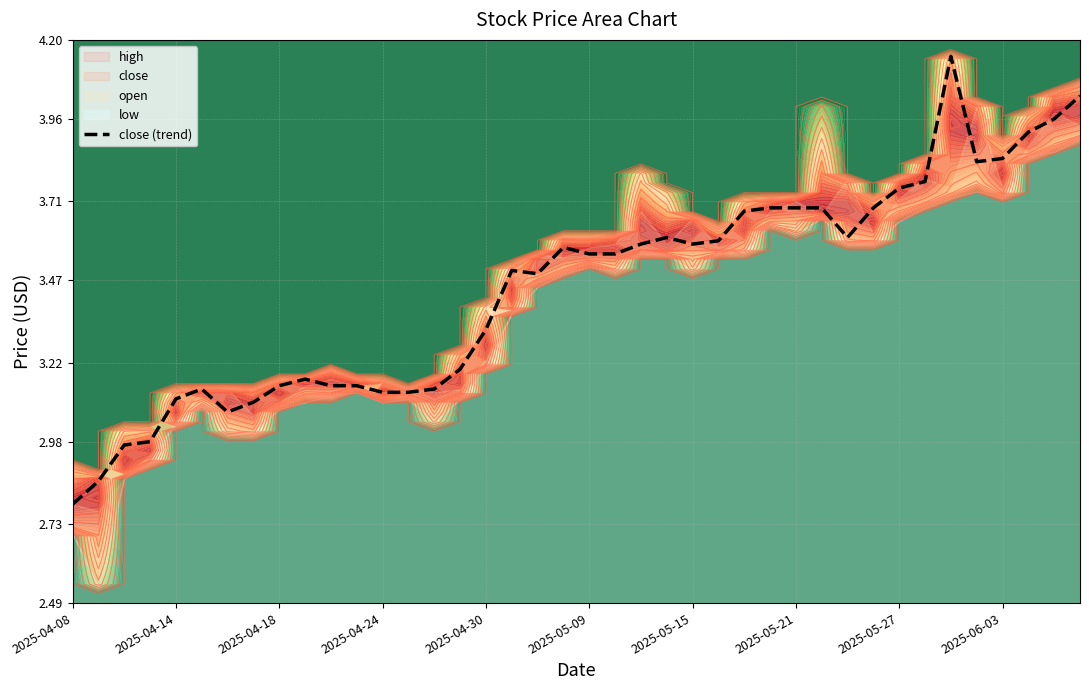

What value does the data have at 14?

3.1